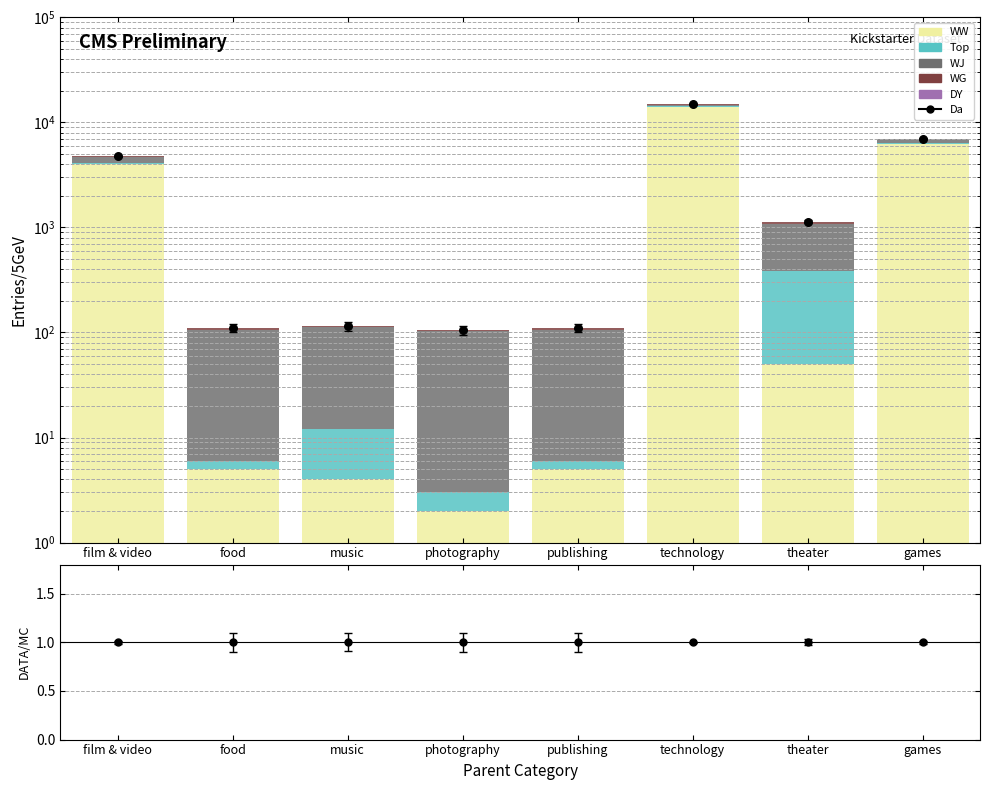

Which series has the widest spread of Y values?

WW (pledged)